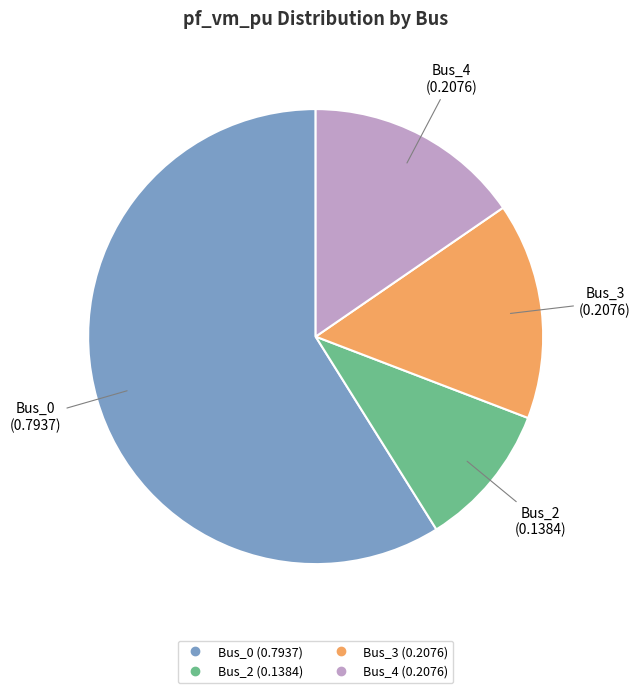

Count the number of slices in the pie.

4